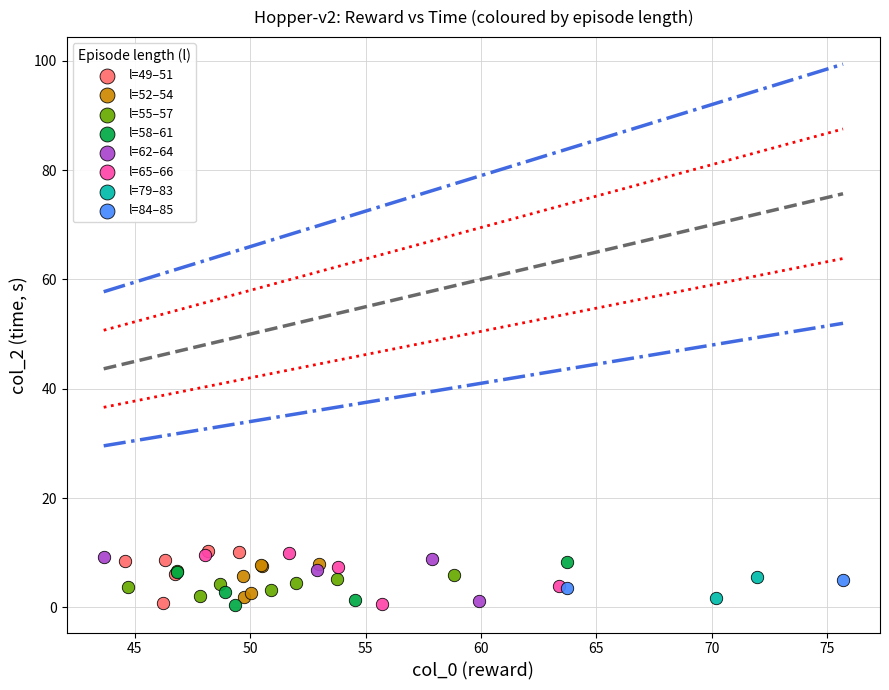

What are all the series names shown in the legend?

l=49–51, l=52–54, l=55–57, l=58–61, l=62–64, l=65–66, l=79–83, l=84–85